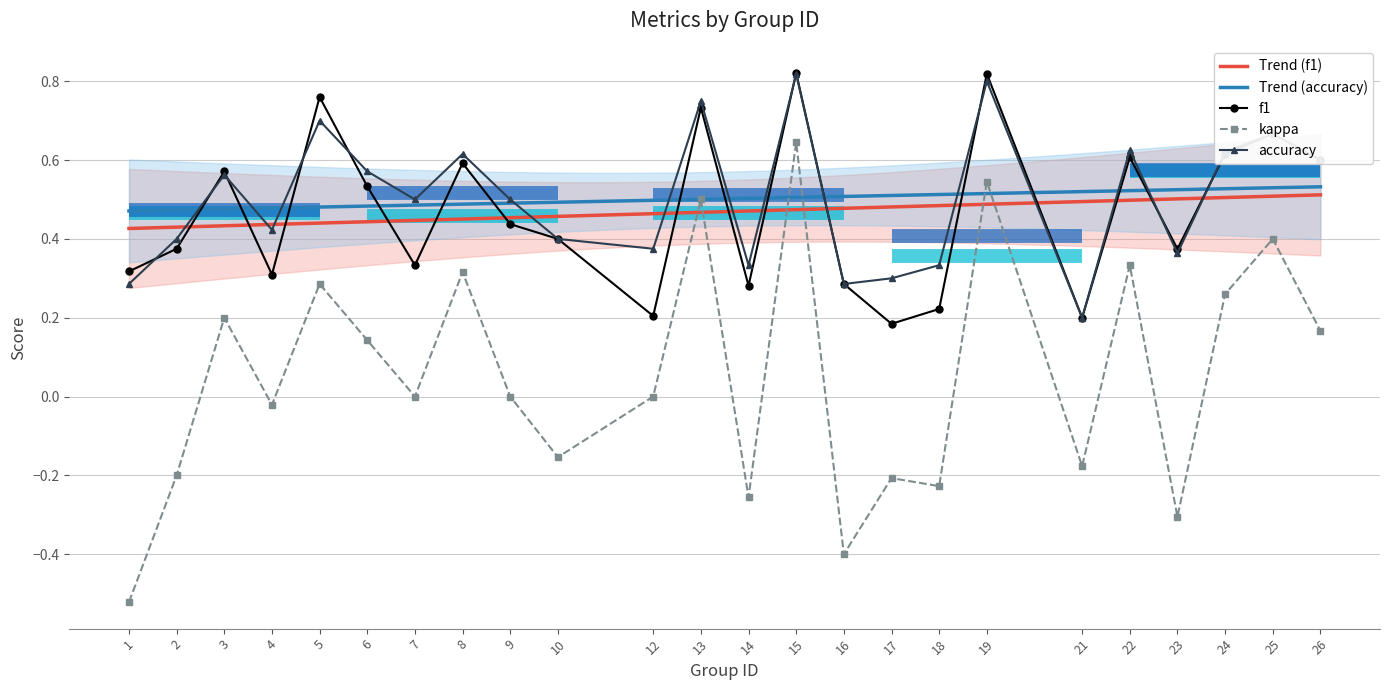

True or false: kappa has more than 0 points higher than both neighbors.

True